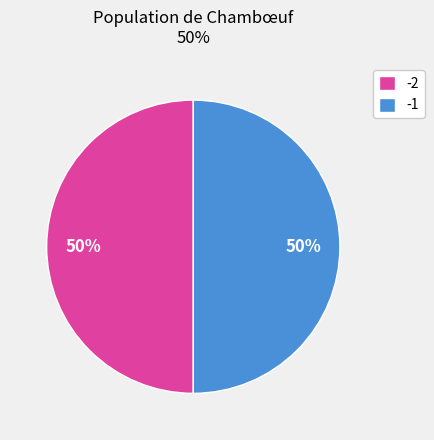

To the nearest percent, what is the combined percentage of -1 and -2?

100%